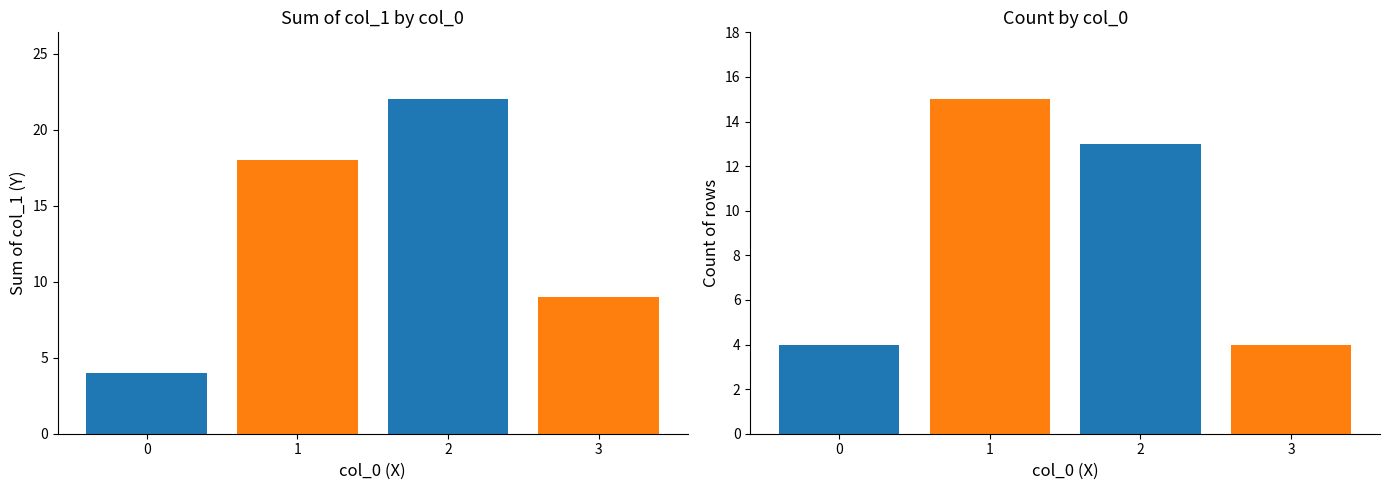

What is the maximum value for col_1 count?

15